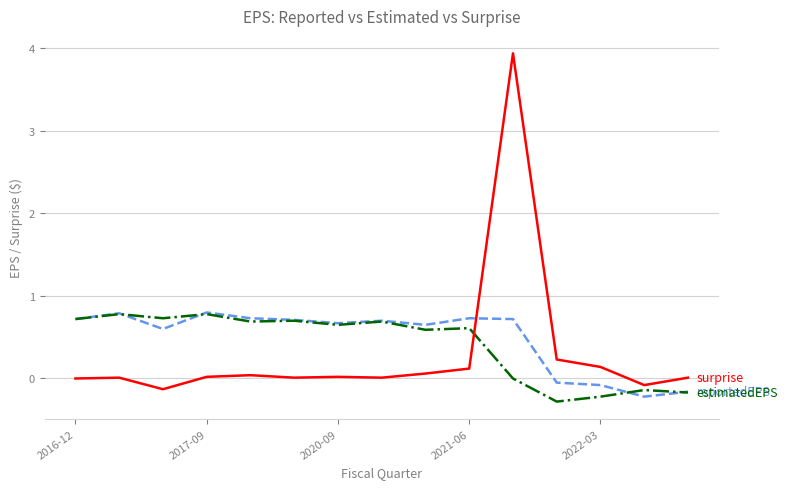

What is the greatest value displayed?

3.9